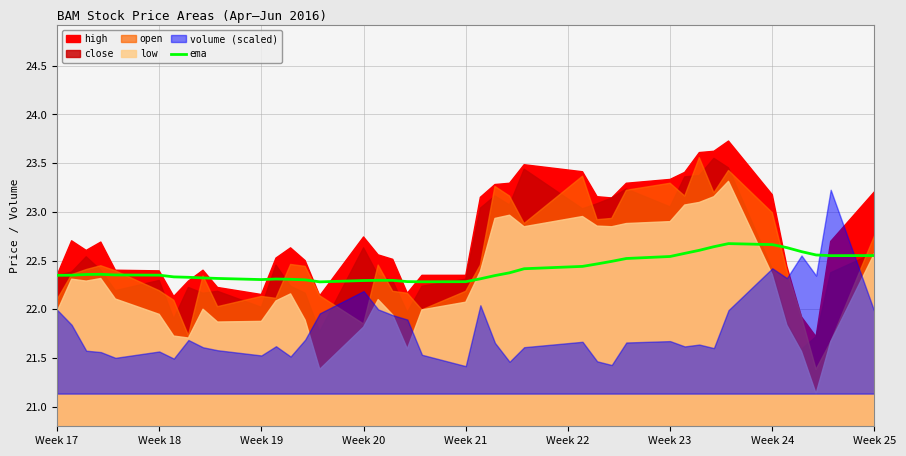

The value of ema at Week 21 is 4.9. True or false?

False